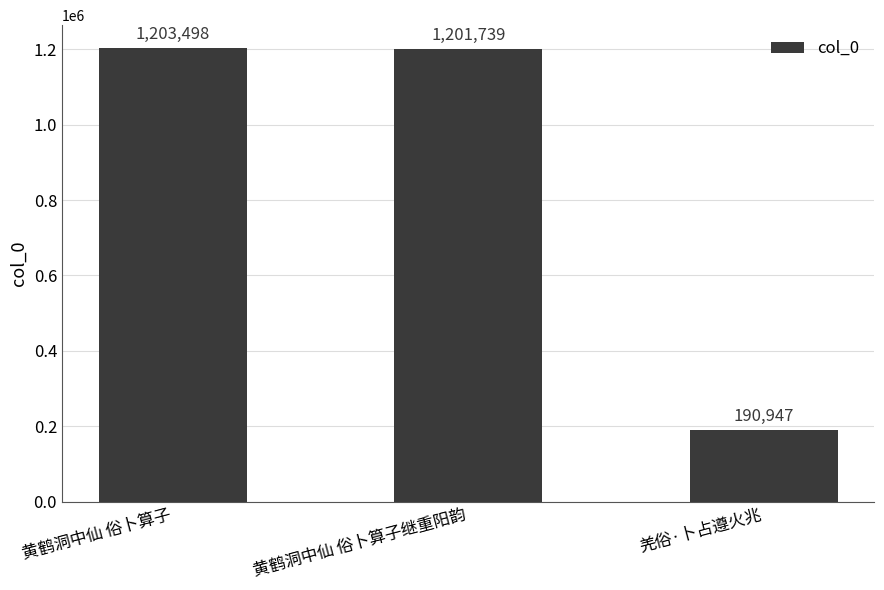

What is the difference between the values at 黄鹤洞中仙 俗卜算子 and 羌俗·卜占遵火兆?

1012551